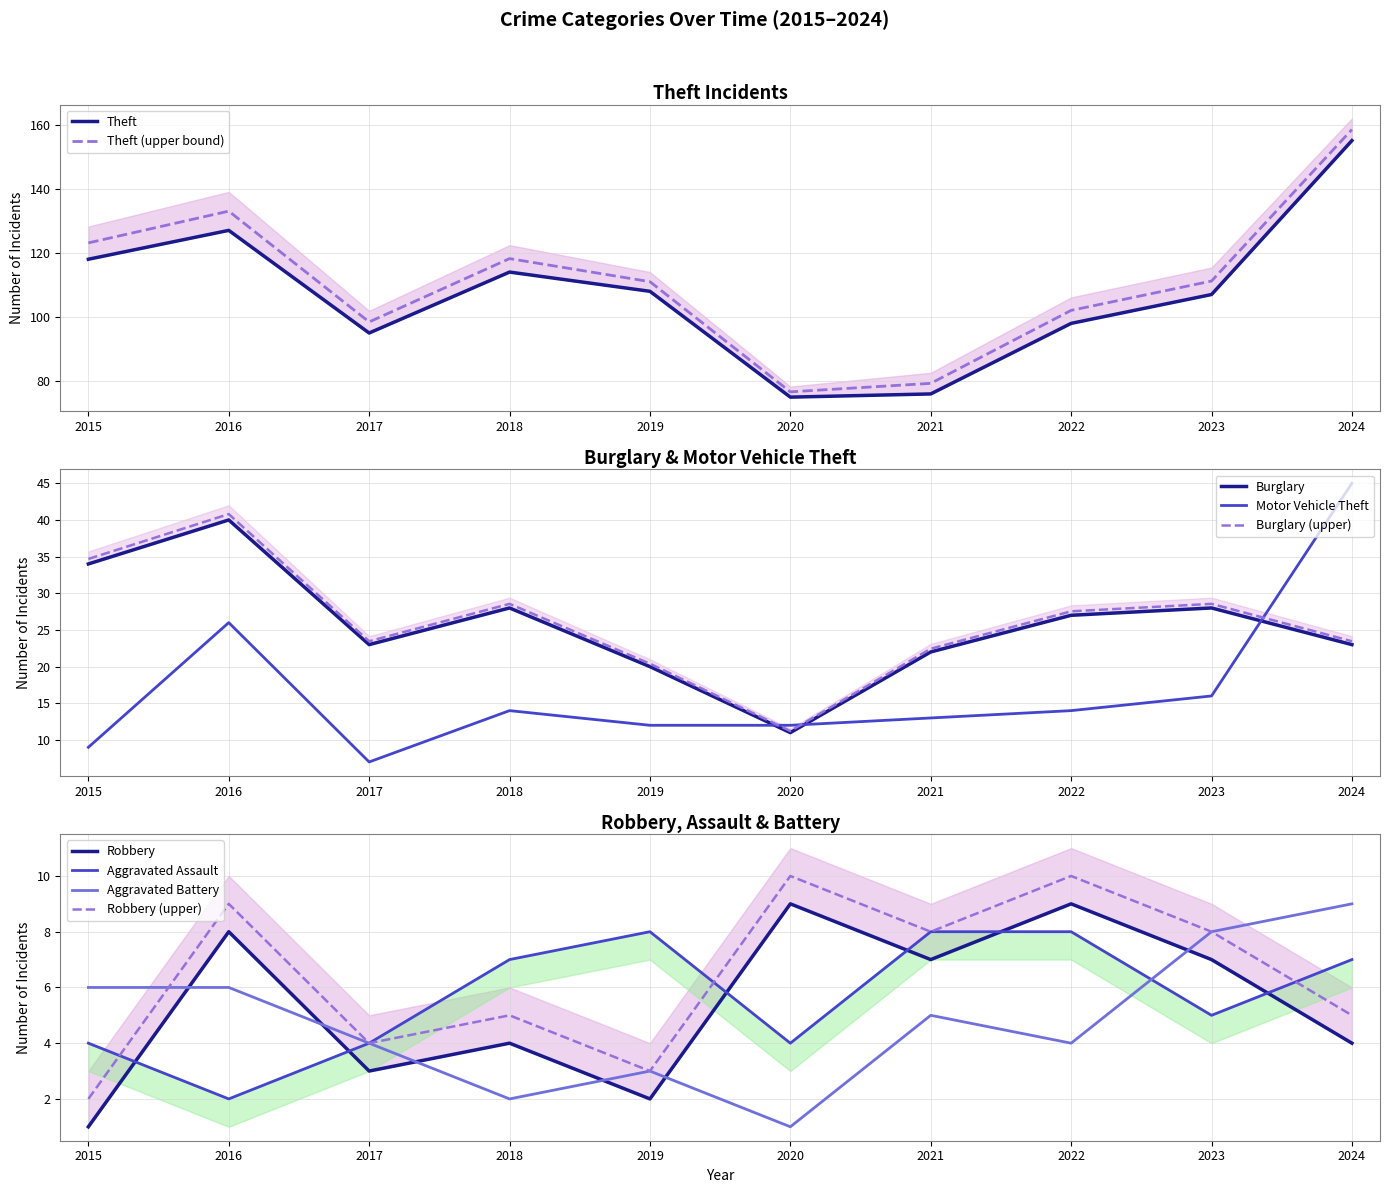

How many values in the Aggravated Assault series exceed 7?

3